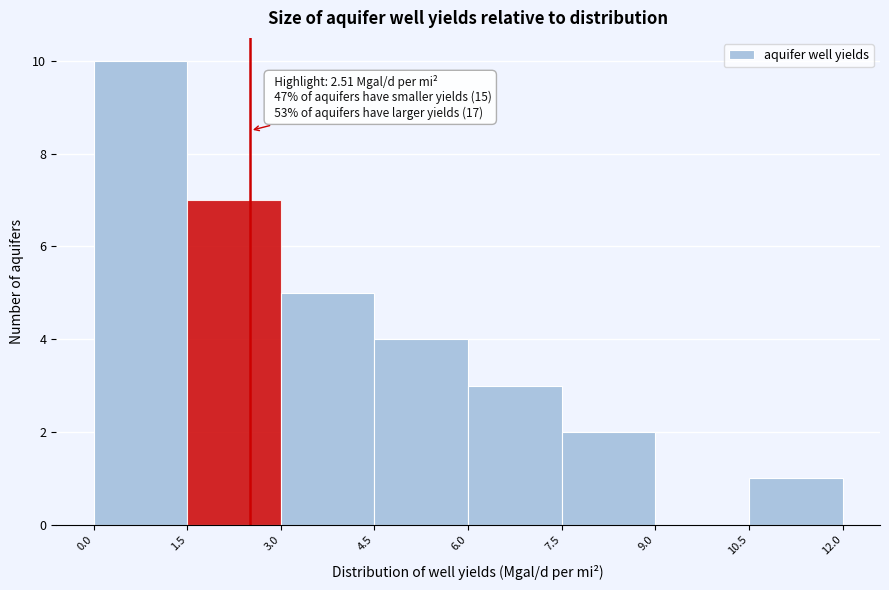

Which range on the x-axis has the tallest bar?

0.0 to 1.5